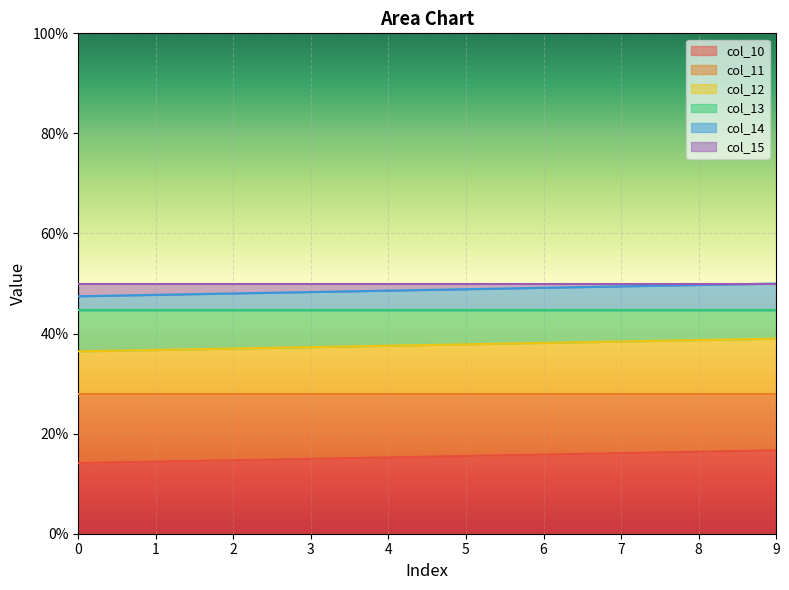

What is the minimum value for col_10?

14.1